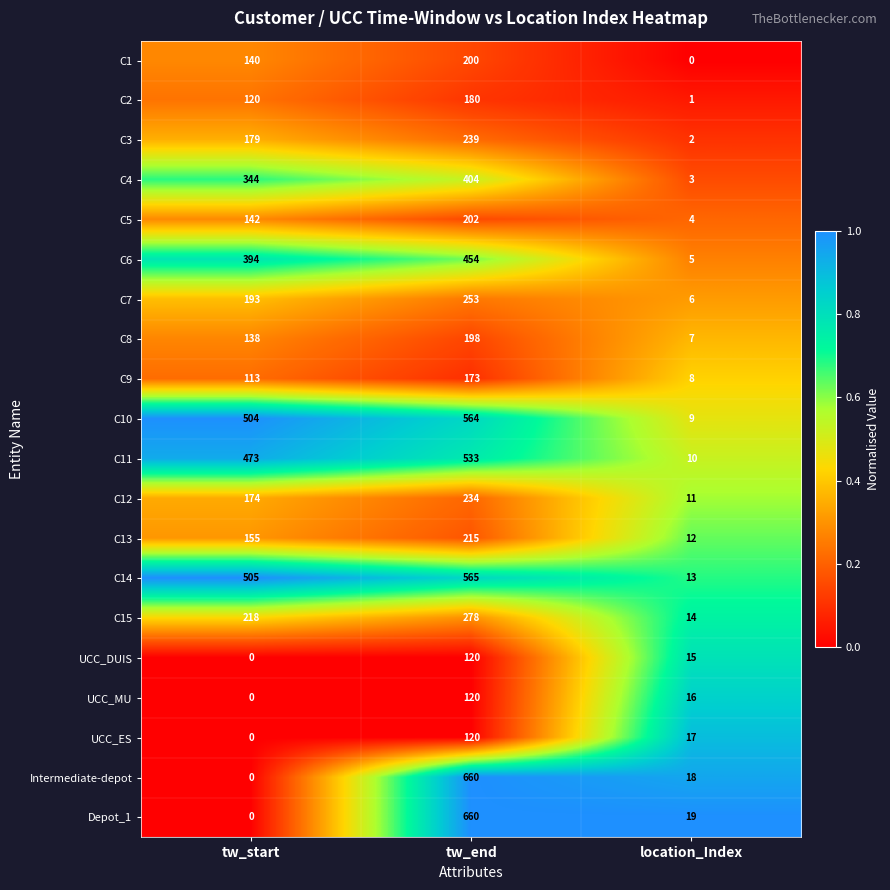

What is the difference between the maximum and minimum values in the C1 series?

200